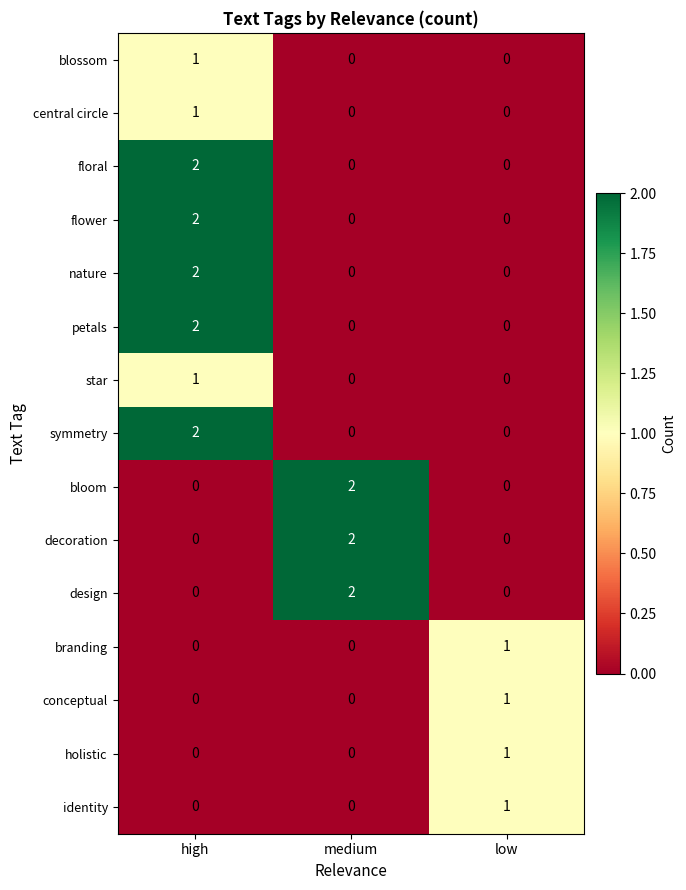

Count the star values in the range 0 to 1.

3